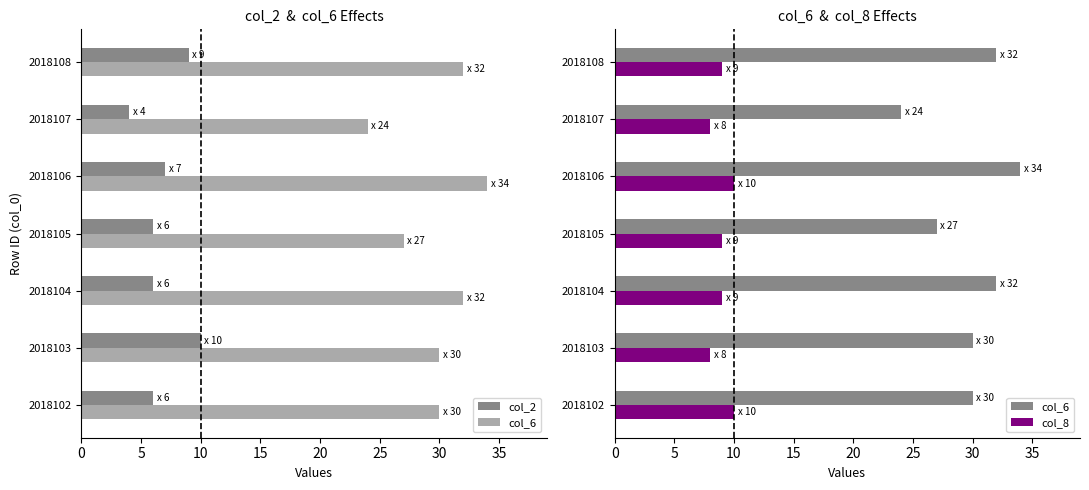

What is the highest value of the col_6 series?

34